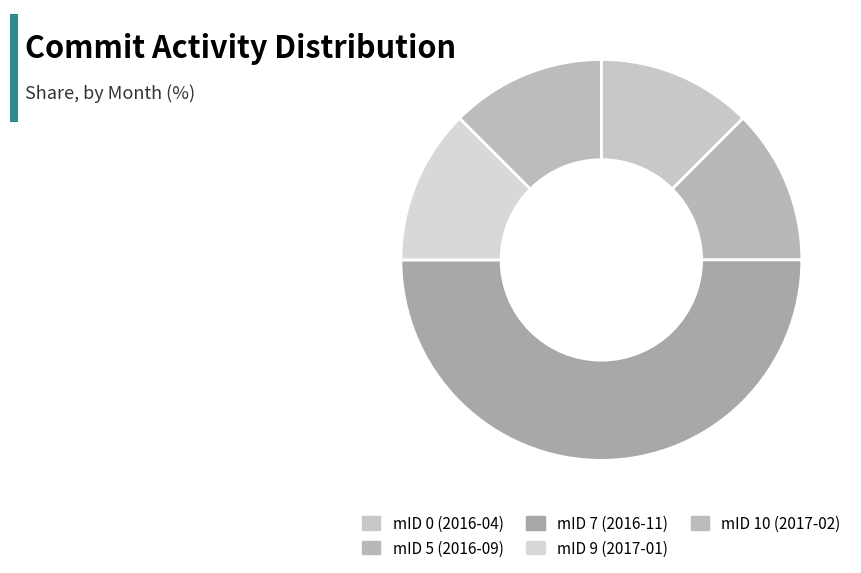

Approximately how many times larger is the value at mID 10 (2017-02) compared to mID 5 (2016-09)?

1.0